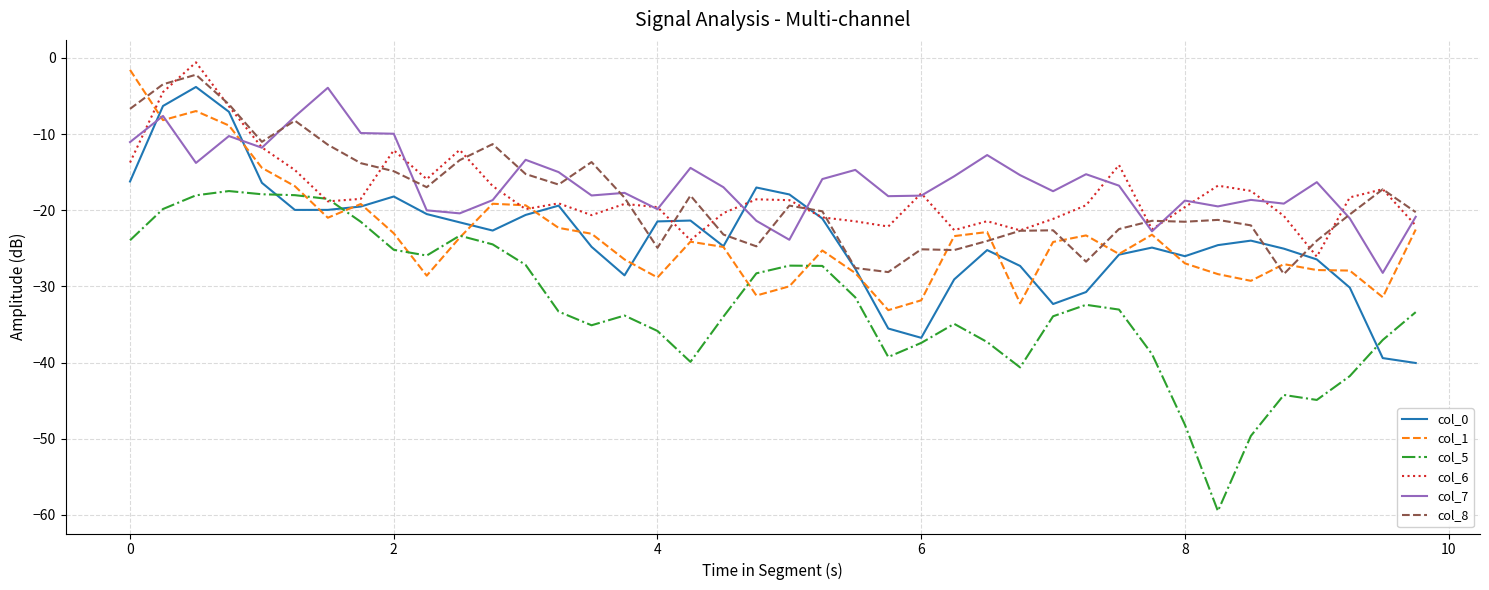

What is the lowest value of the col_1 series?

-33.1